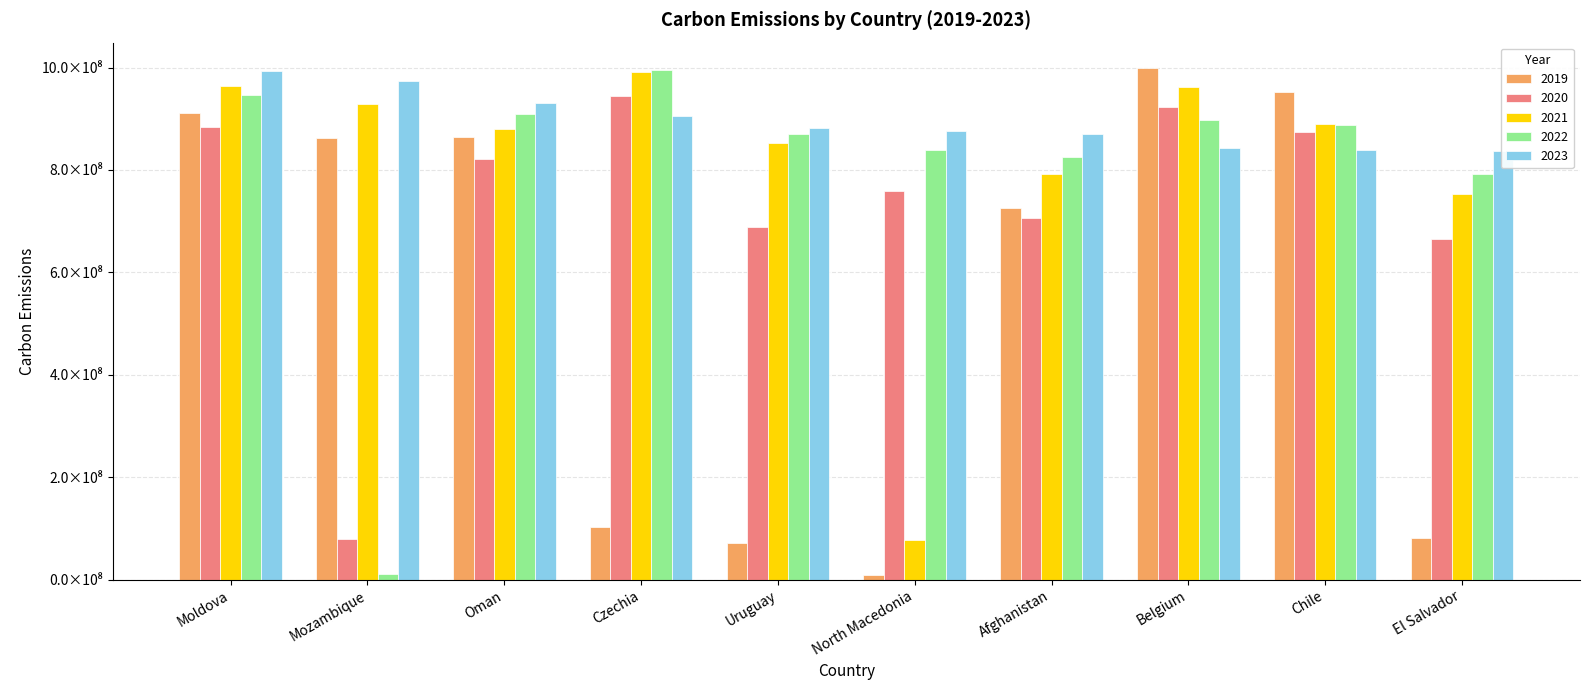

What is the difference between the maximum and minimum values in the 2022 series?

984297280